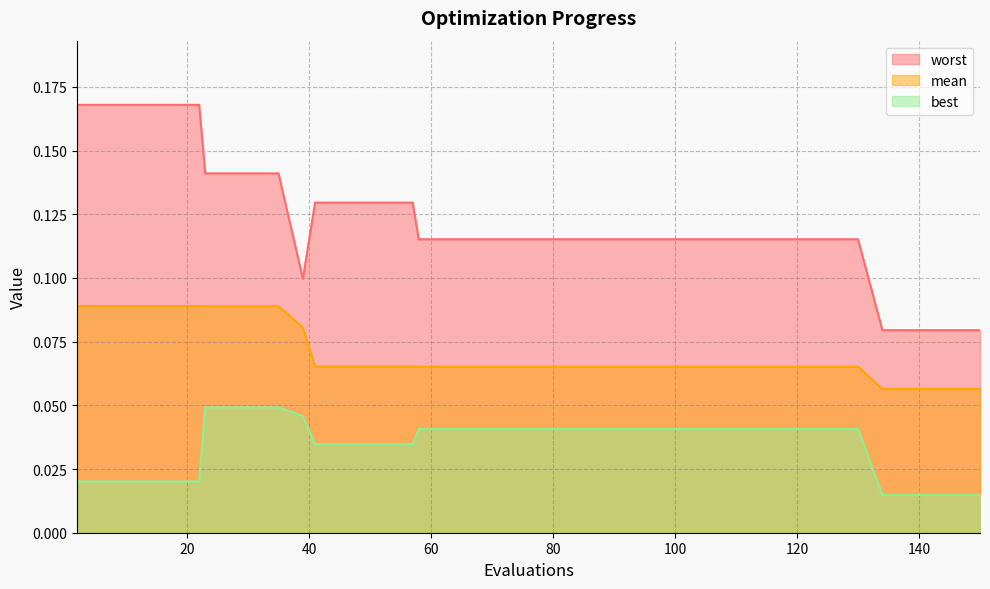

How many lines are shown in the chart?

3